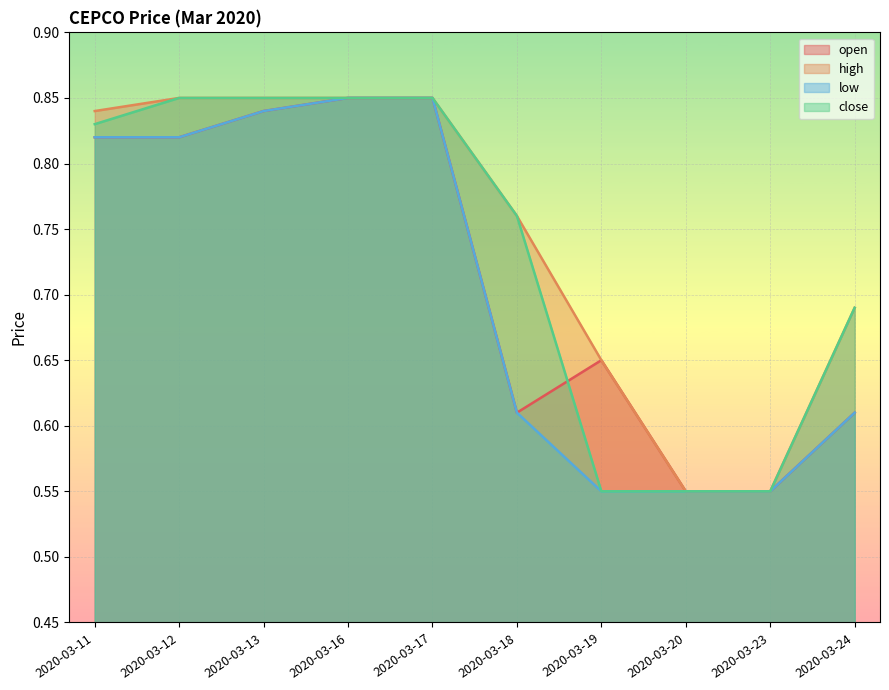

Rank the series at 2020-03-24 from highest to lowest value.

high, close, open, low